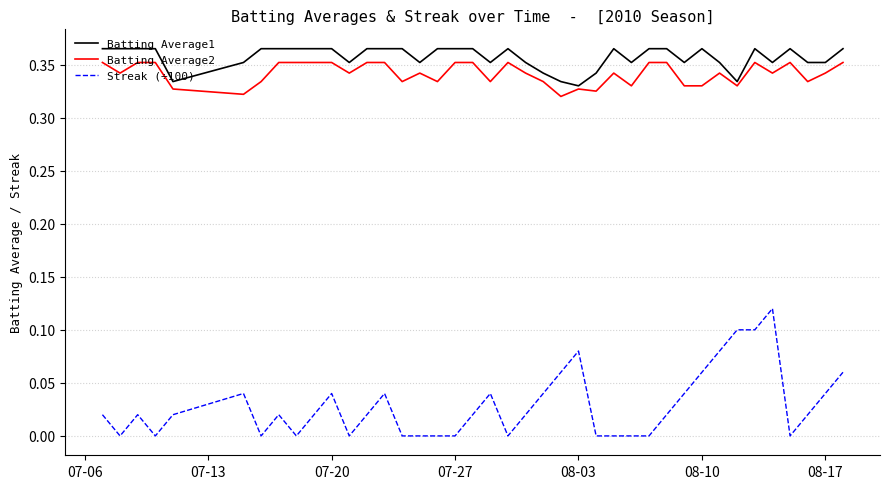

Does the chart display data point markers on the line(s)?

No